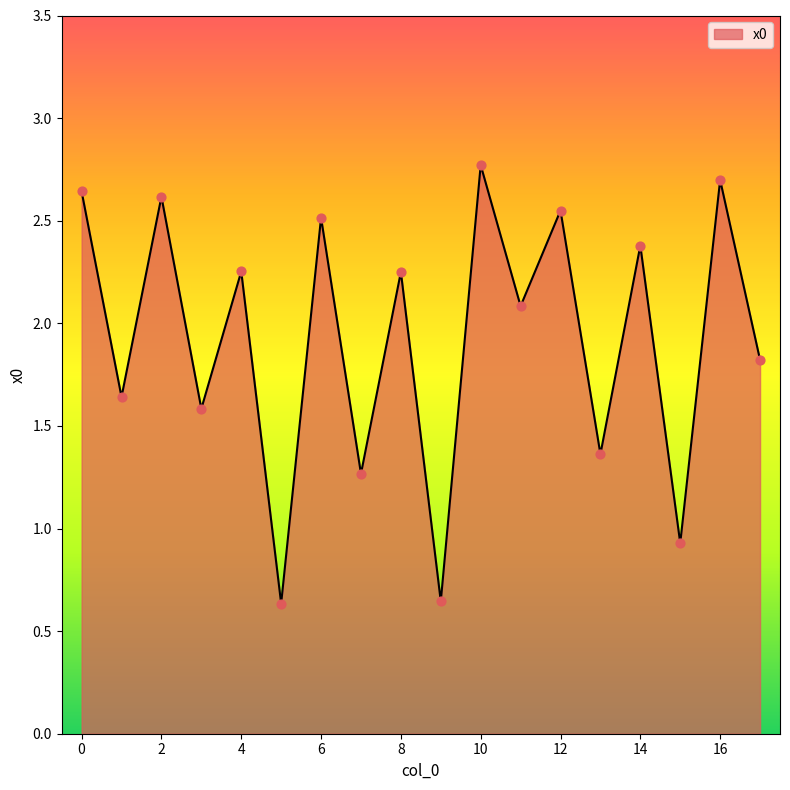

What is the difference between the maximum and minimum values?

2.1